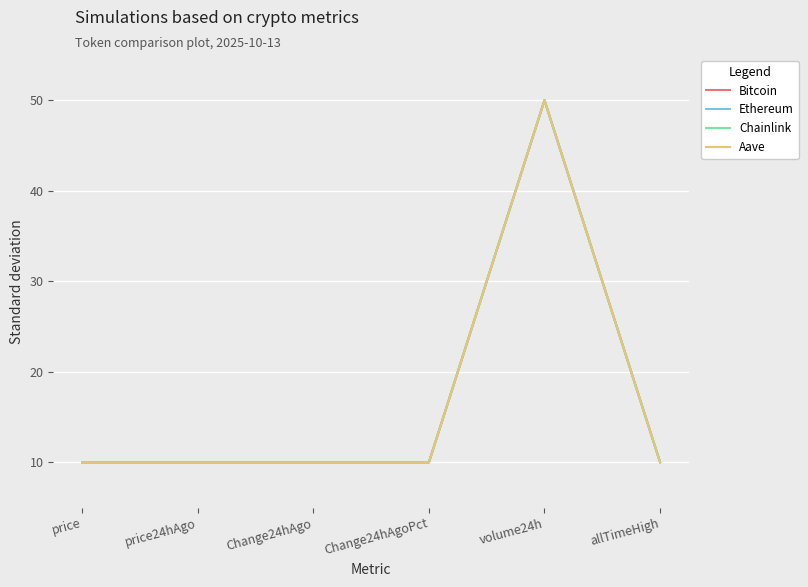

At which category is the sum across all series the highest?

volume24h